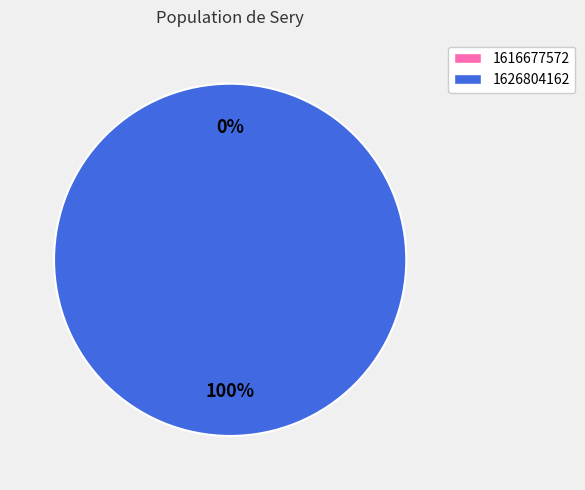

To the nearest percent, what is the difference between the 1626804162 and 1616677572 slice percentages?

100%